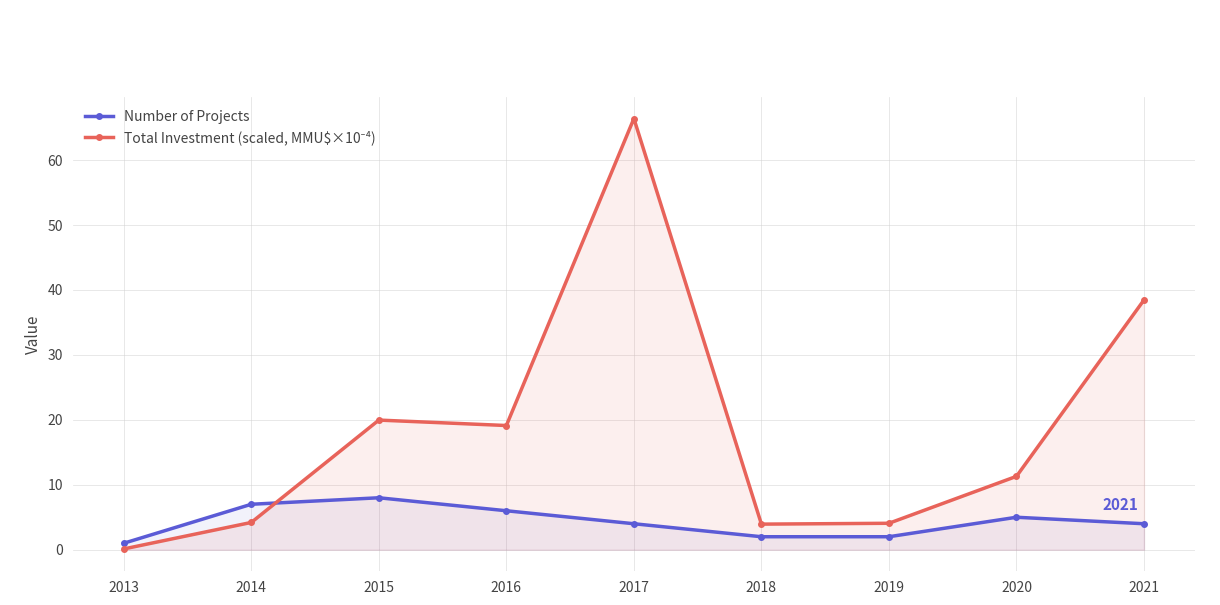

Rank the series by their average value, from highest to lowest.

Total Investment (scaled, MMU$×10⁻⁴), Number of Projects